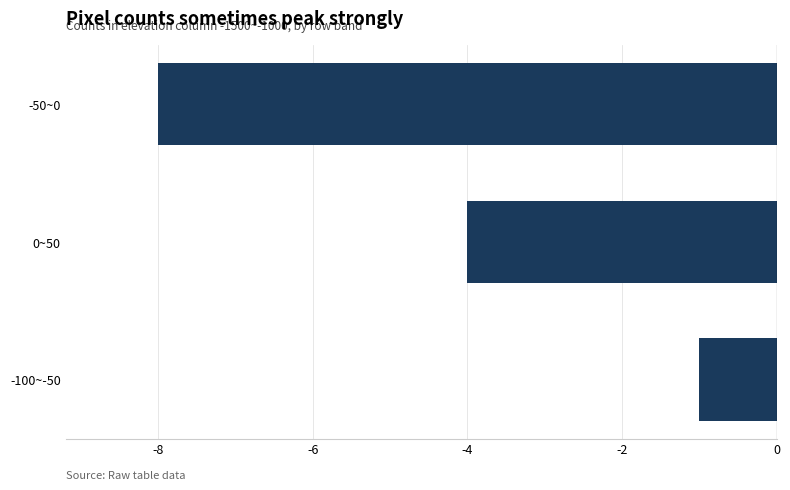

At which category does the chart reach its peak across all series?

-100~-50